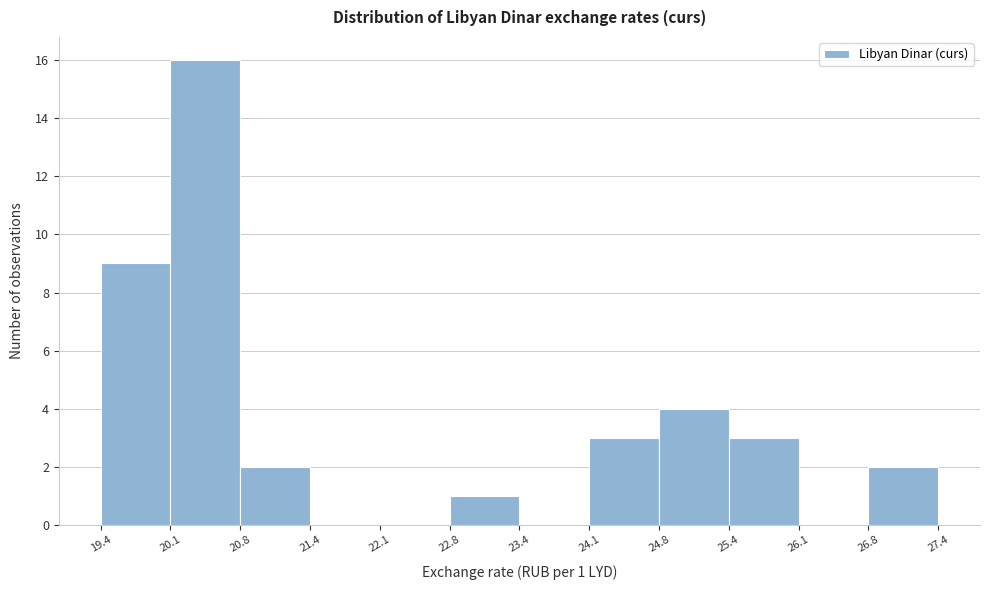

Which range on the x-axis has the tallest bar?

20.1 to 20.8